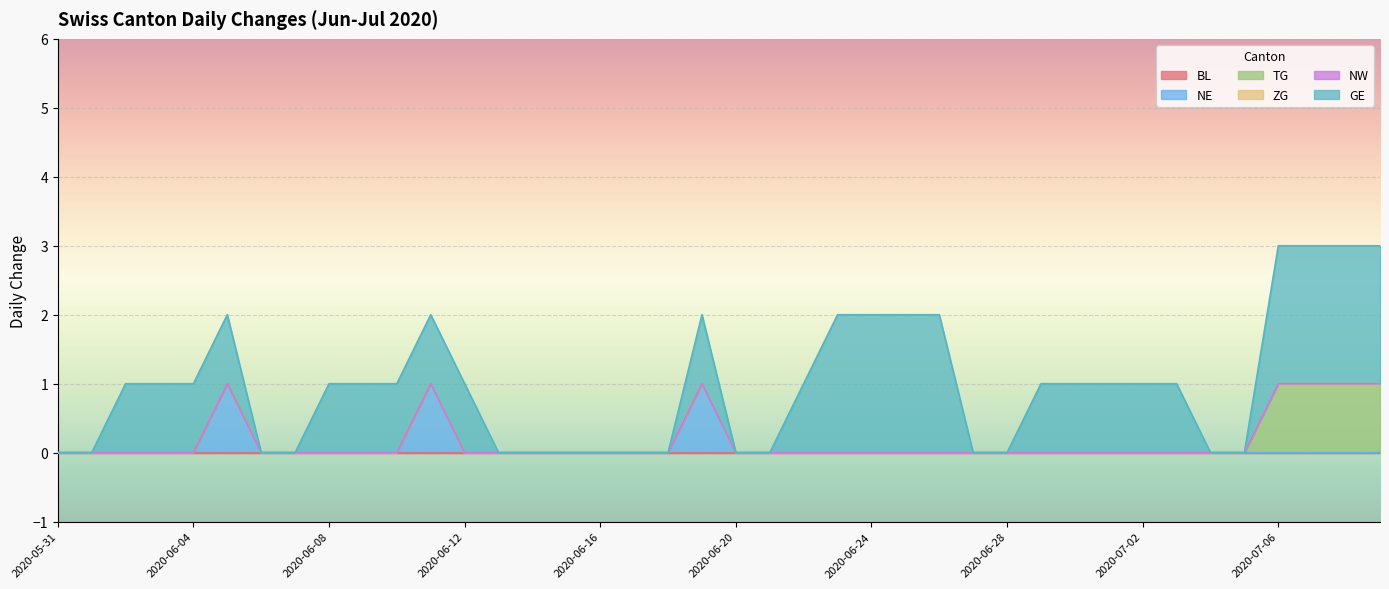

Which has a higher value, 2020-06-24 or 2020-06-07?

2020-06-24